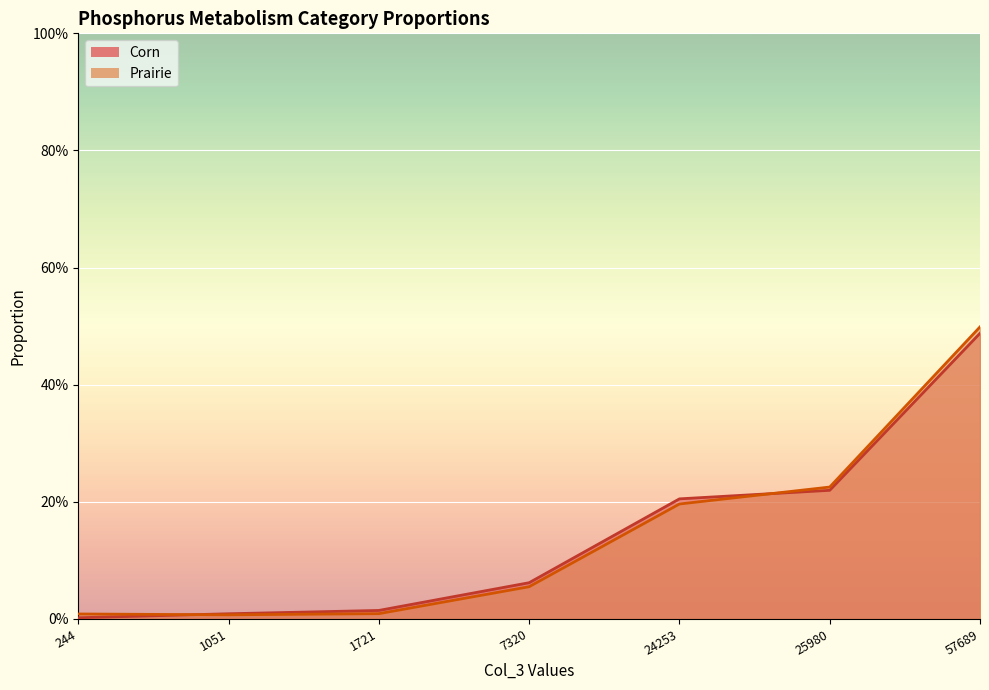

At which category does the chart reach its peak across all series?

57689